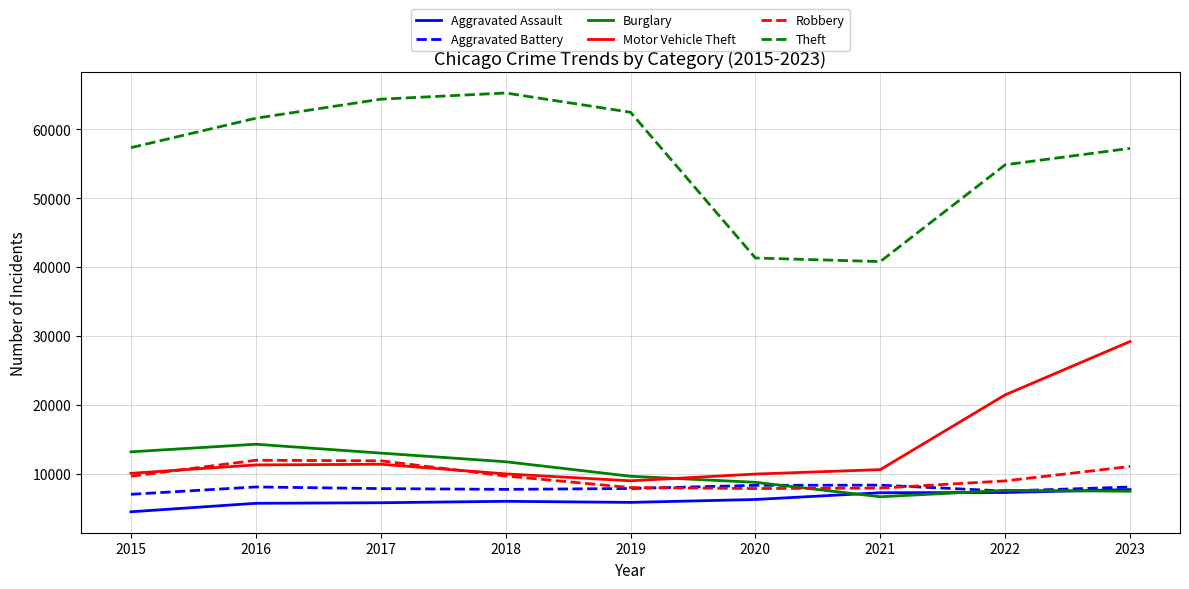

How many categories are shown in the chart?

9